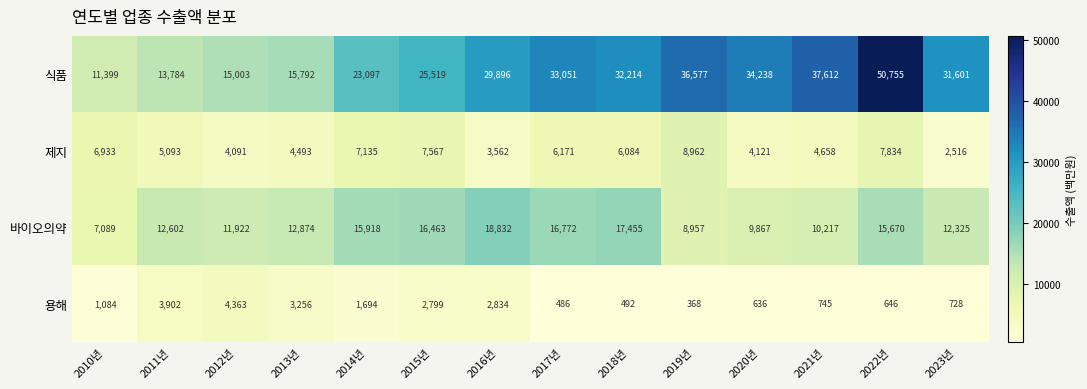

Which series has the largest total across all categories?

식품